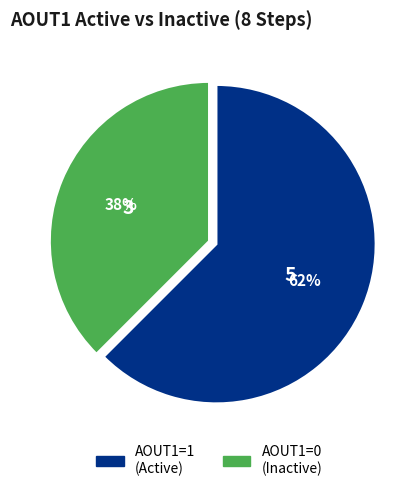

Does any single category account for the majority?

Yes